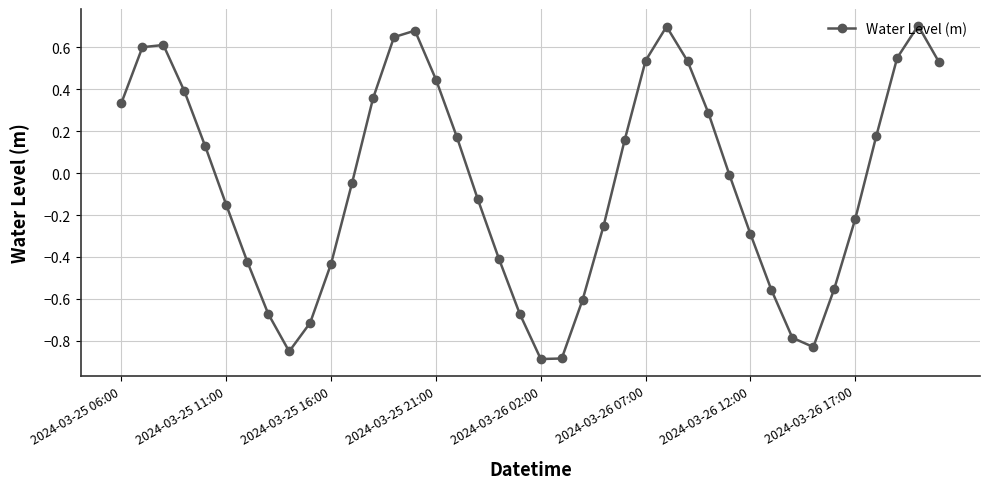

How many interior local peaks (higher than both neighbors) does the data have?

4